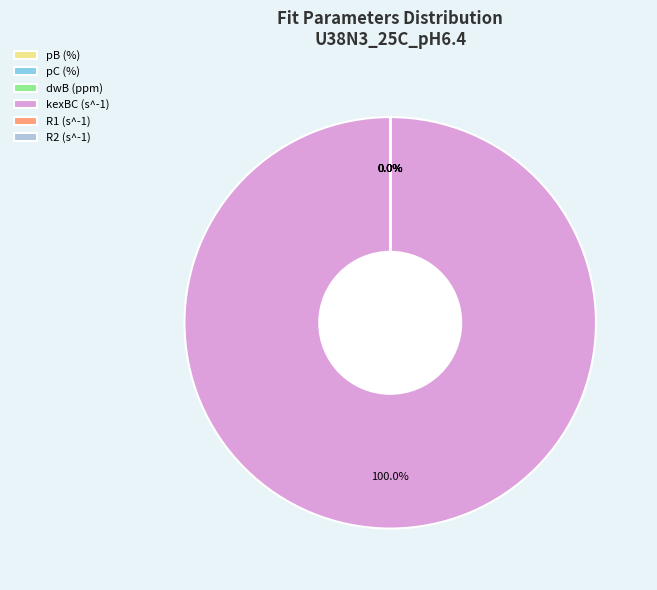

Does kexBC (s^-1) account for over 50% of the chart?

Yes